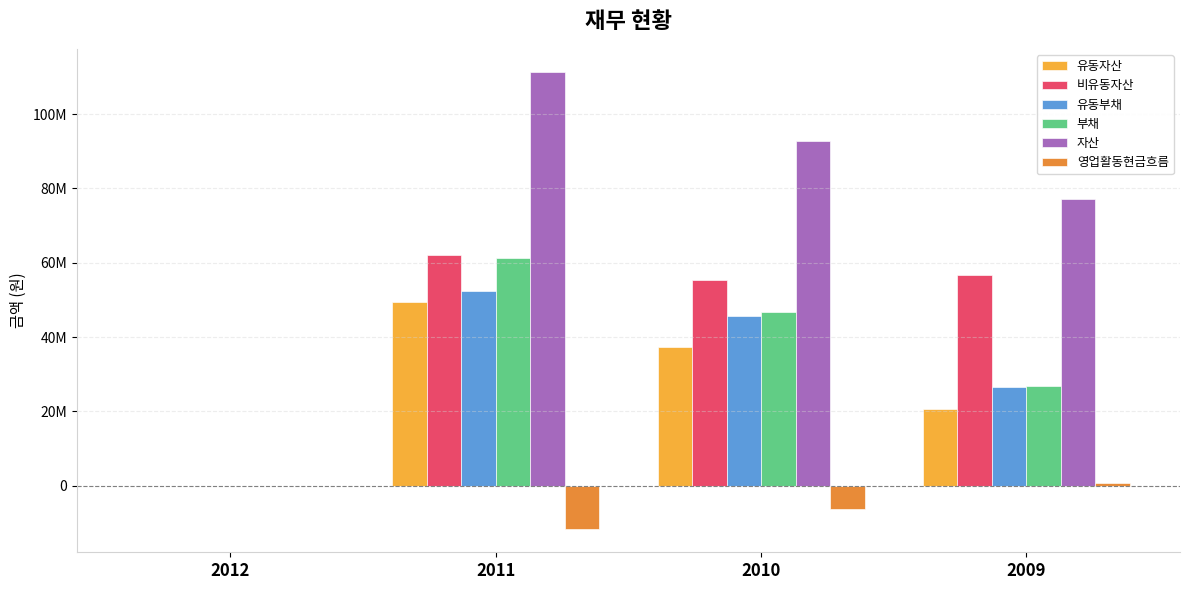

True or false: 부채 has a value of 46815980 at 2010.

True